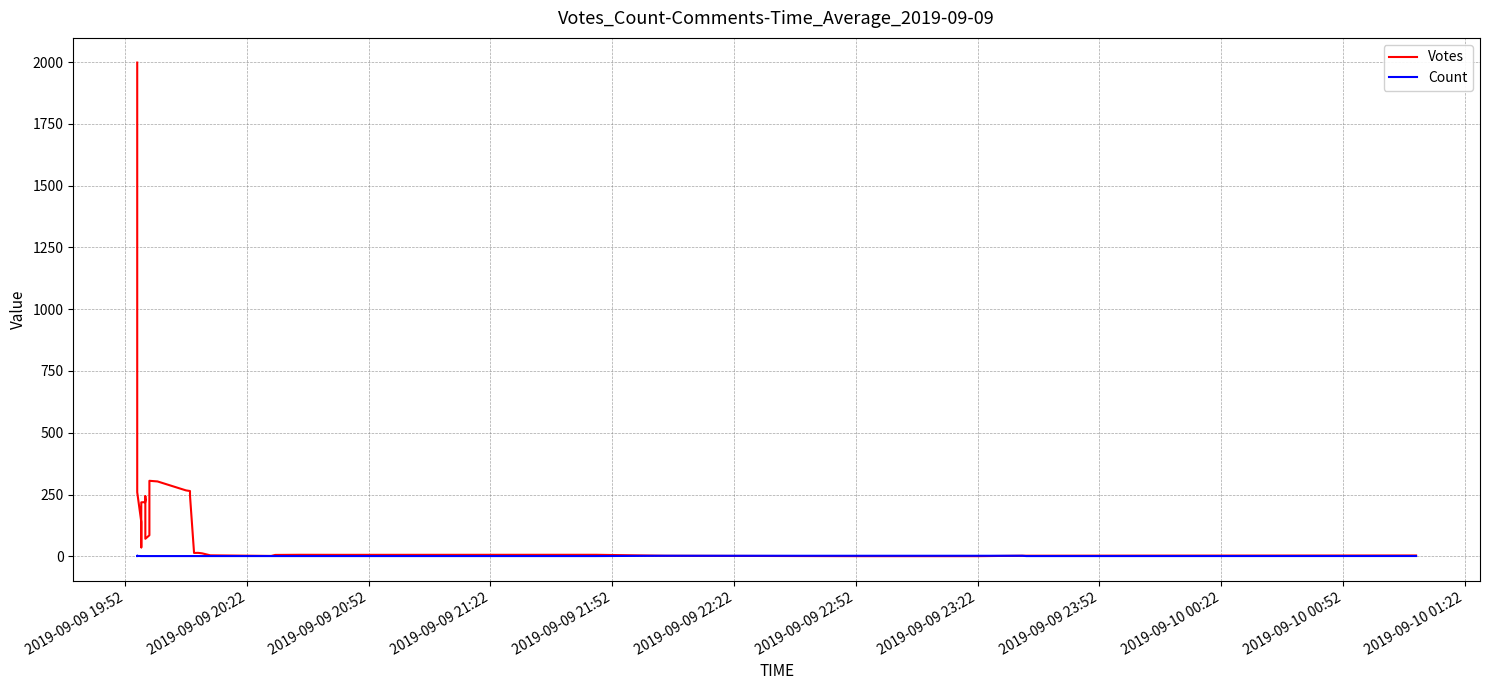

Which series has the largest range (max minus min)?

Votes